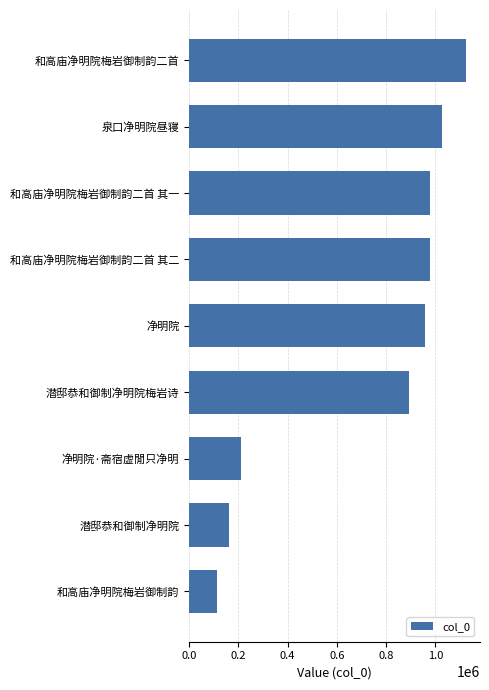

What is the difference between the maximum and second lowest values?

962580